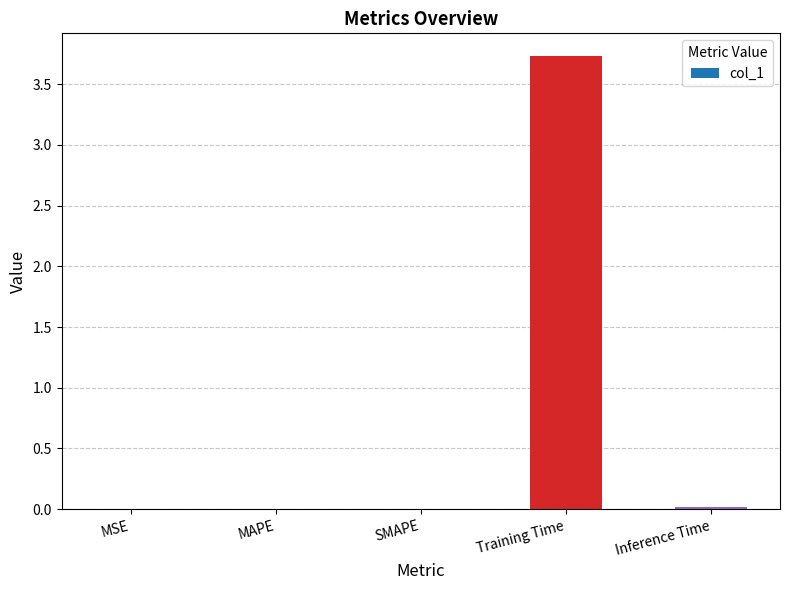

What is the approximate value at Training Time?

3.7